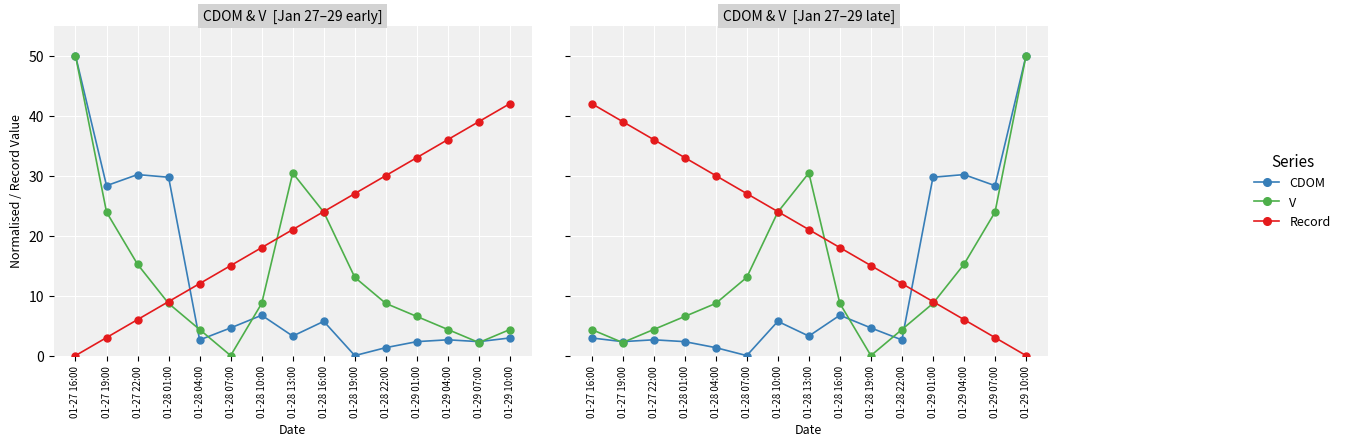

How many values in the V series are below 8?

6